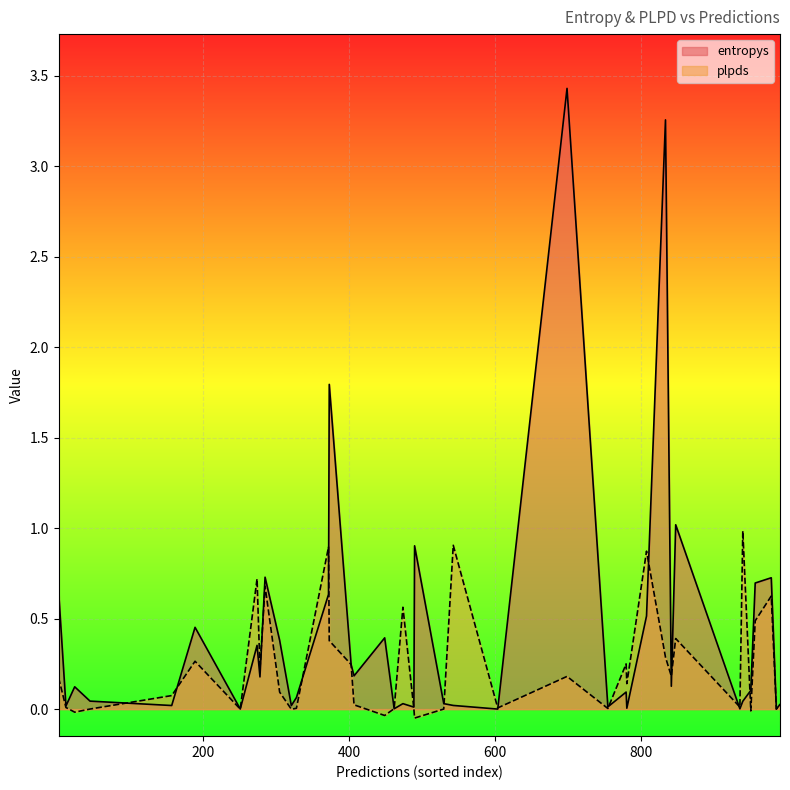

What position from the left is 834?

10